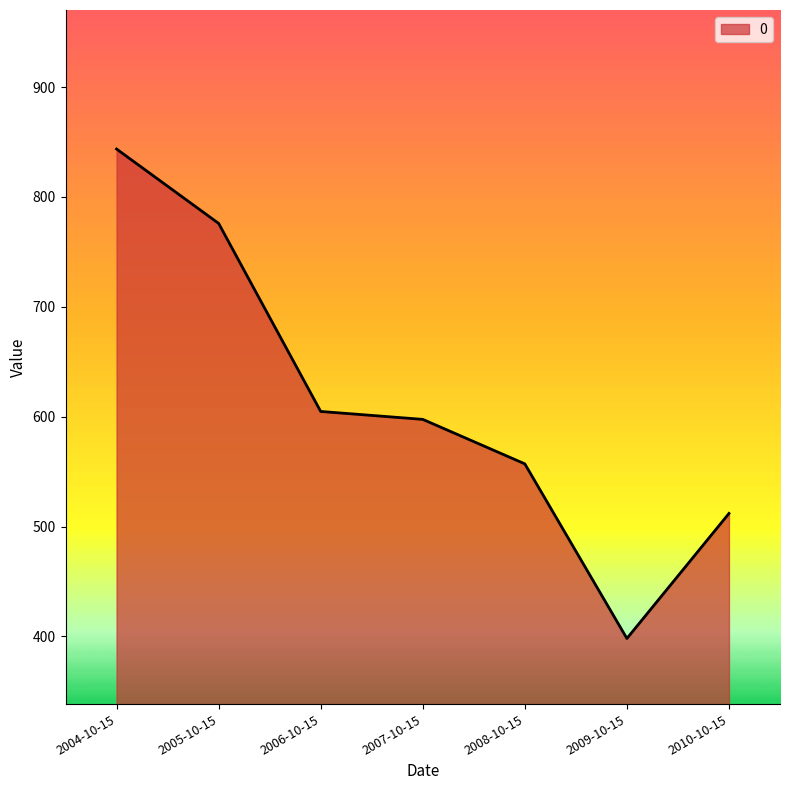

What is the ratio of the value at 2006-10-15 to the value at 2005-10-15?

0.8